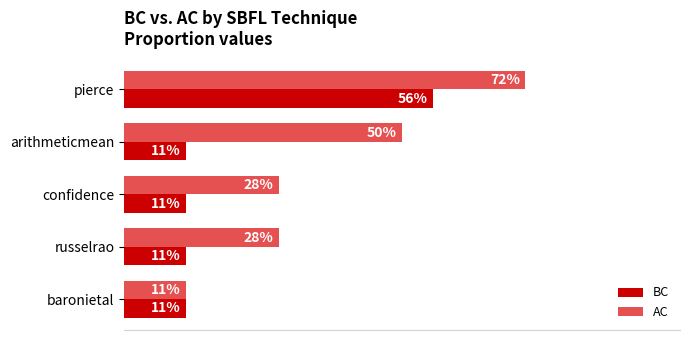

What are all the series names shown in the legend?

BC, AC